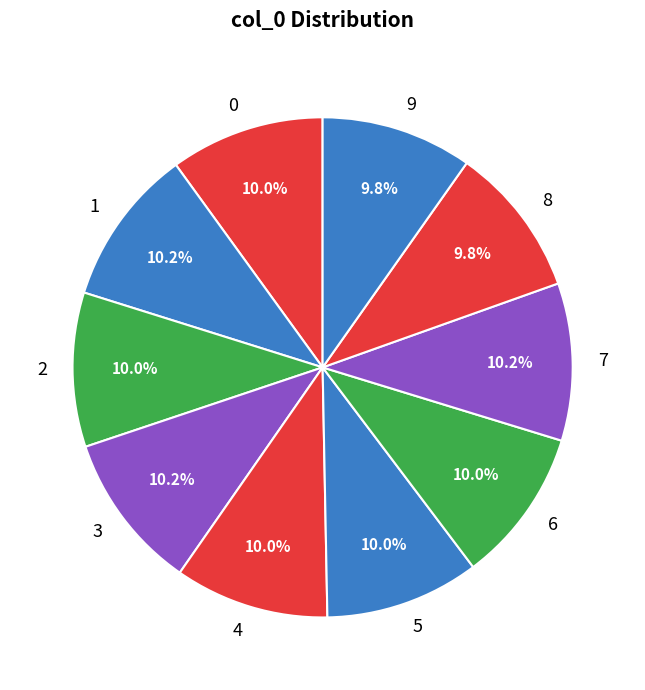

To the nearest percent, what portion does 0 represent?

10%